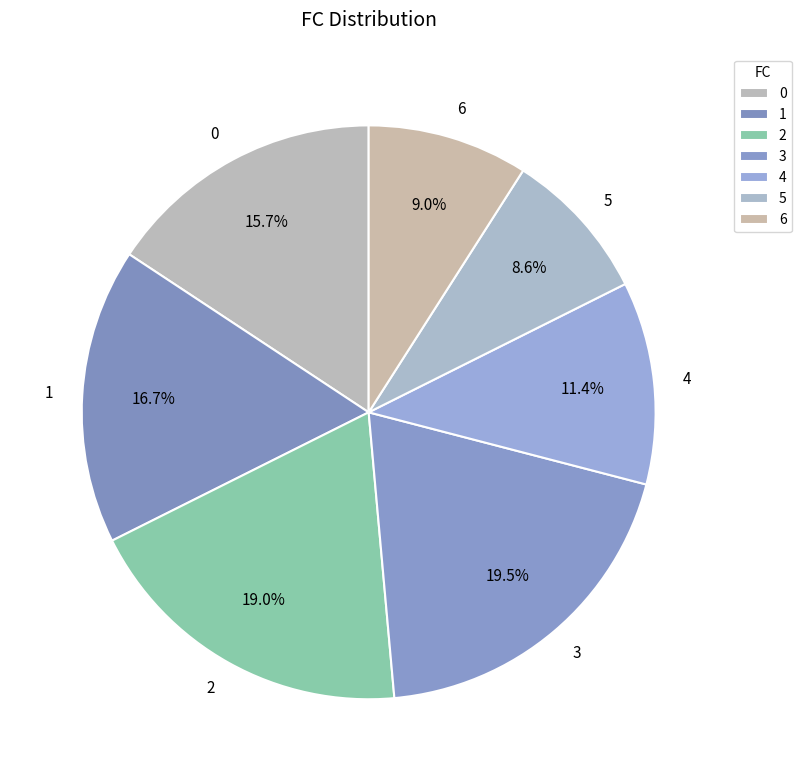

Do 2 and 6 together represent more than half of the pie?

No